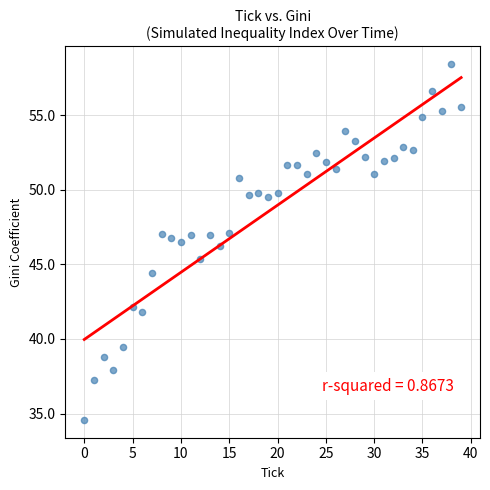

What is the range of Y values (max minus min)?

23.9